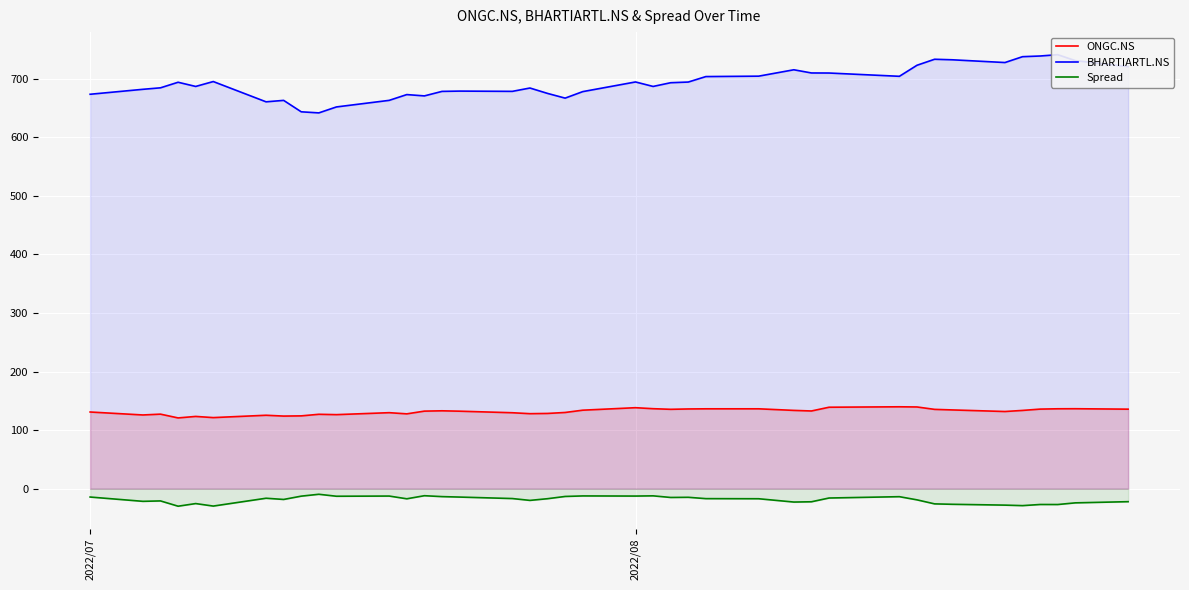

True or false: Spread and ONGC.NS intersect in this chart.

False